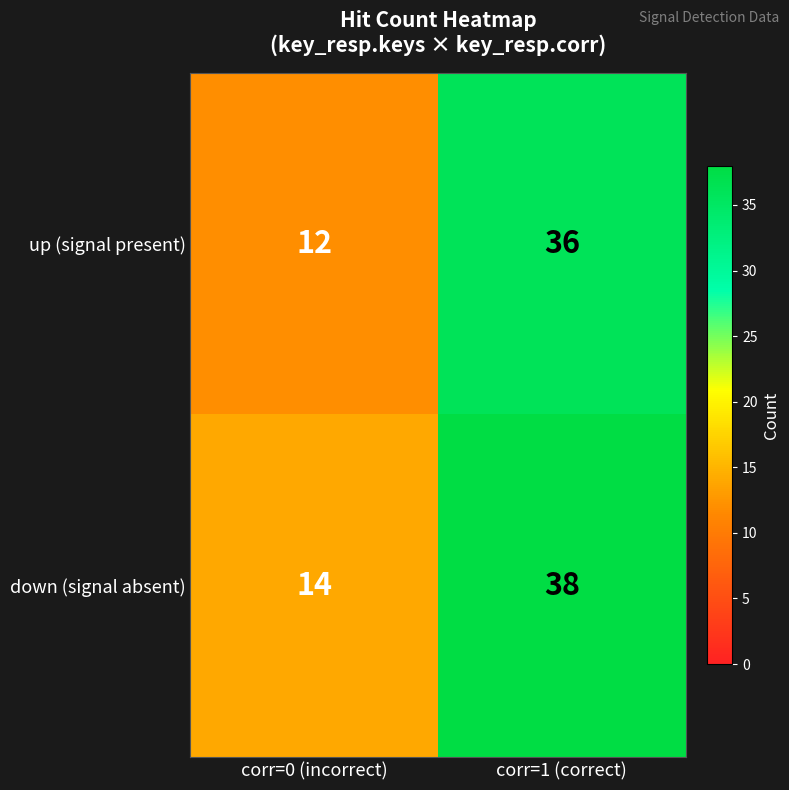

Which category has the lowest value across all series?

corr=0 (incorrect)